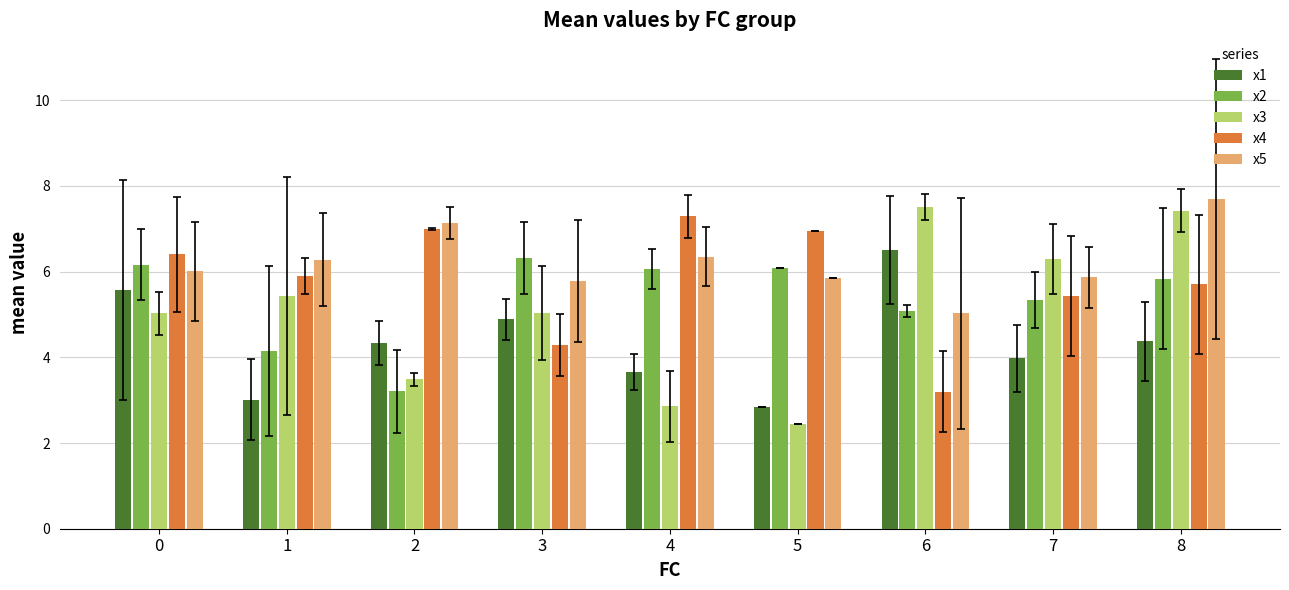

List the series in order of their peak value, lowest first.

x2, x1, x4, x3, x5